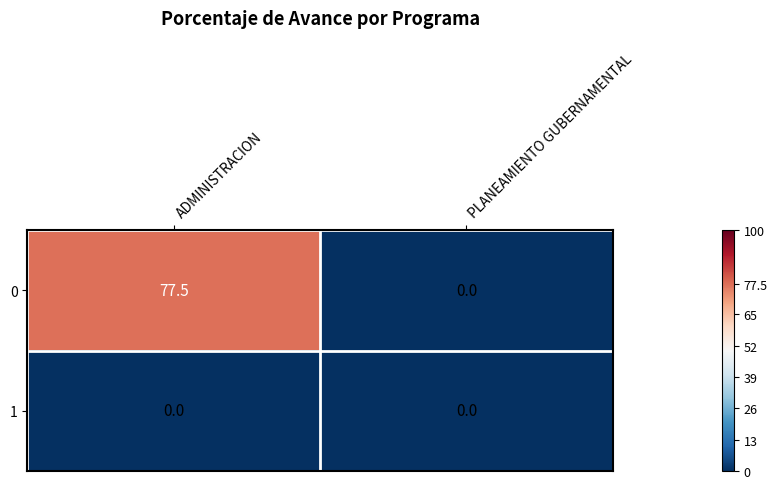

The value of 0 at ADMINISTRACION is 116.5. True or false?

False